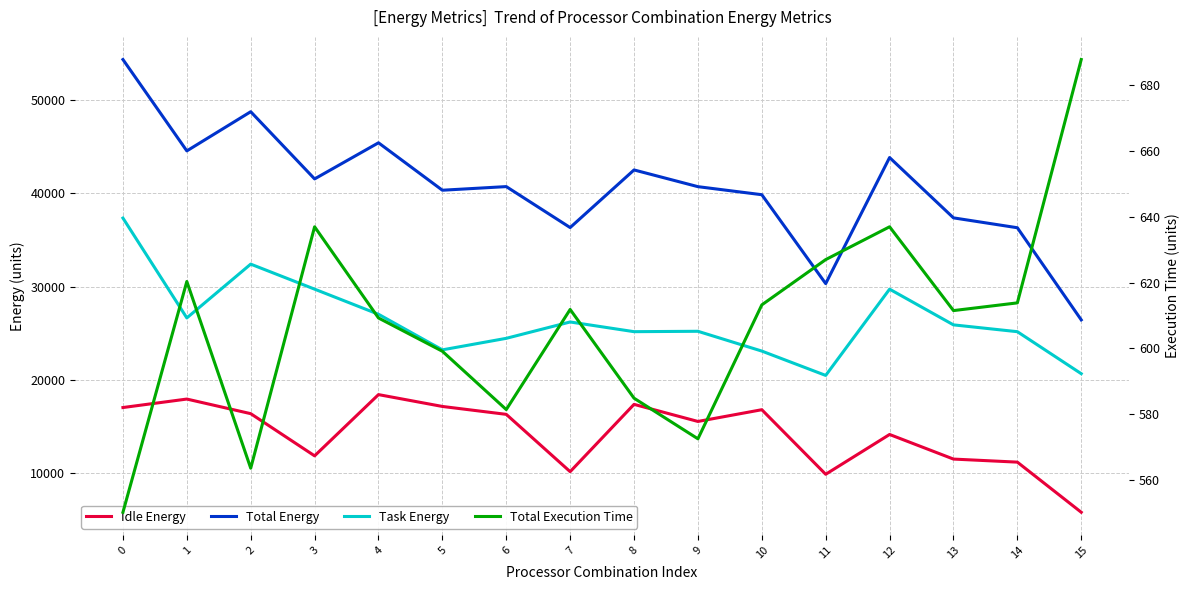

Does the chart have visible grid lines?

Yes